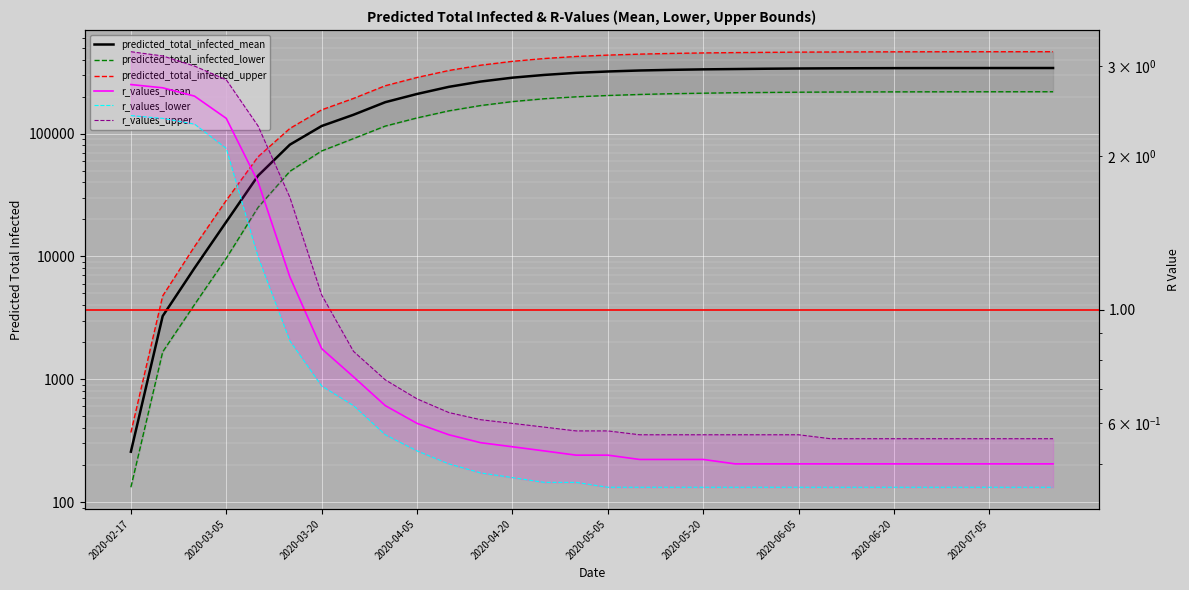

How many data points in predicted_total_infected_upper are less than 435000?

15